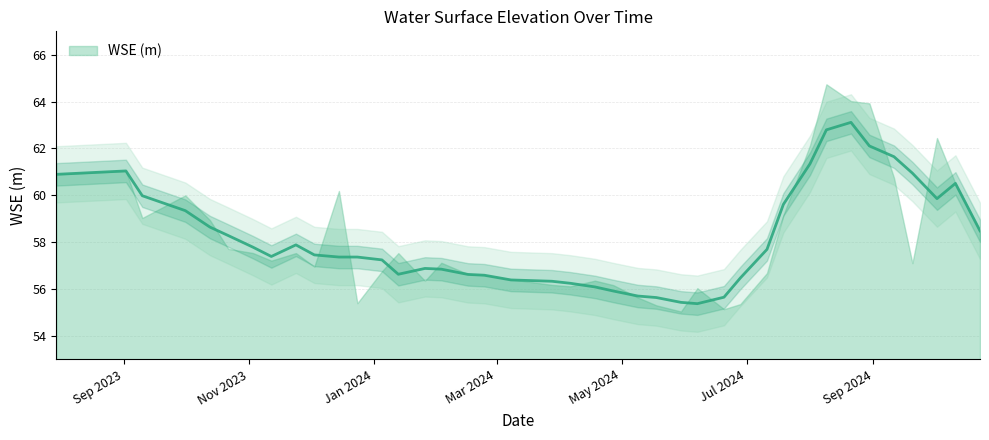

Between 2024-08-01 and 2024-02-24, which is larger?

2024-08-01